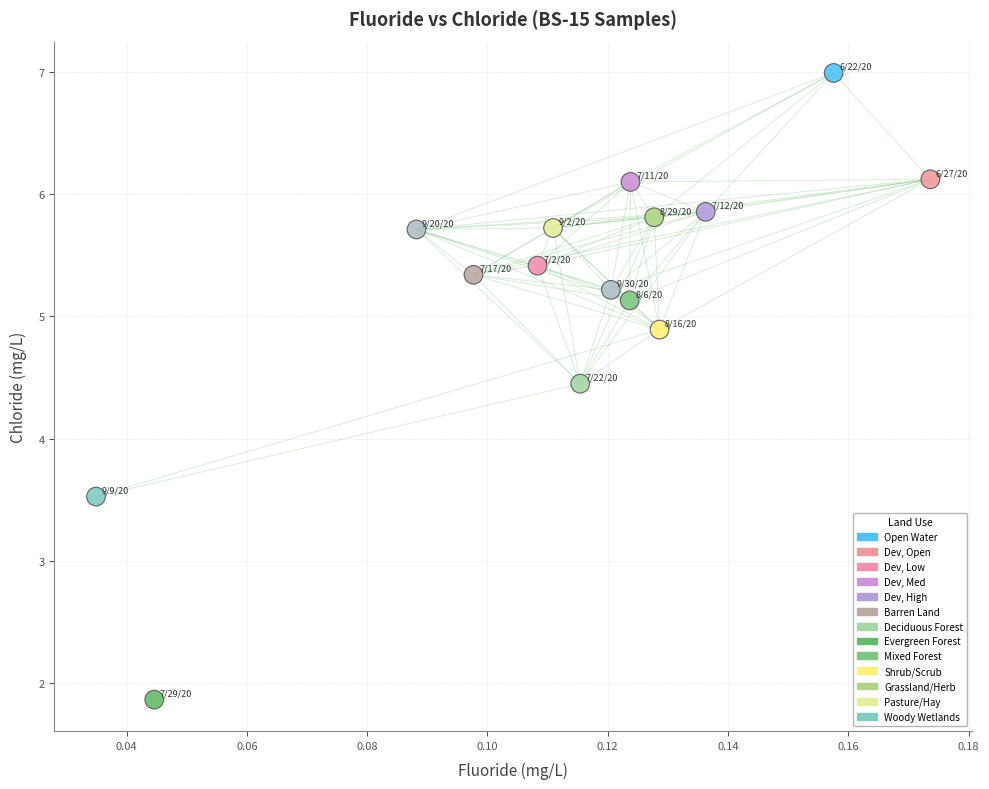

What is the range of Y values (max minus min)?

5.1